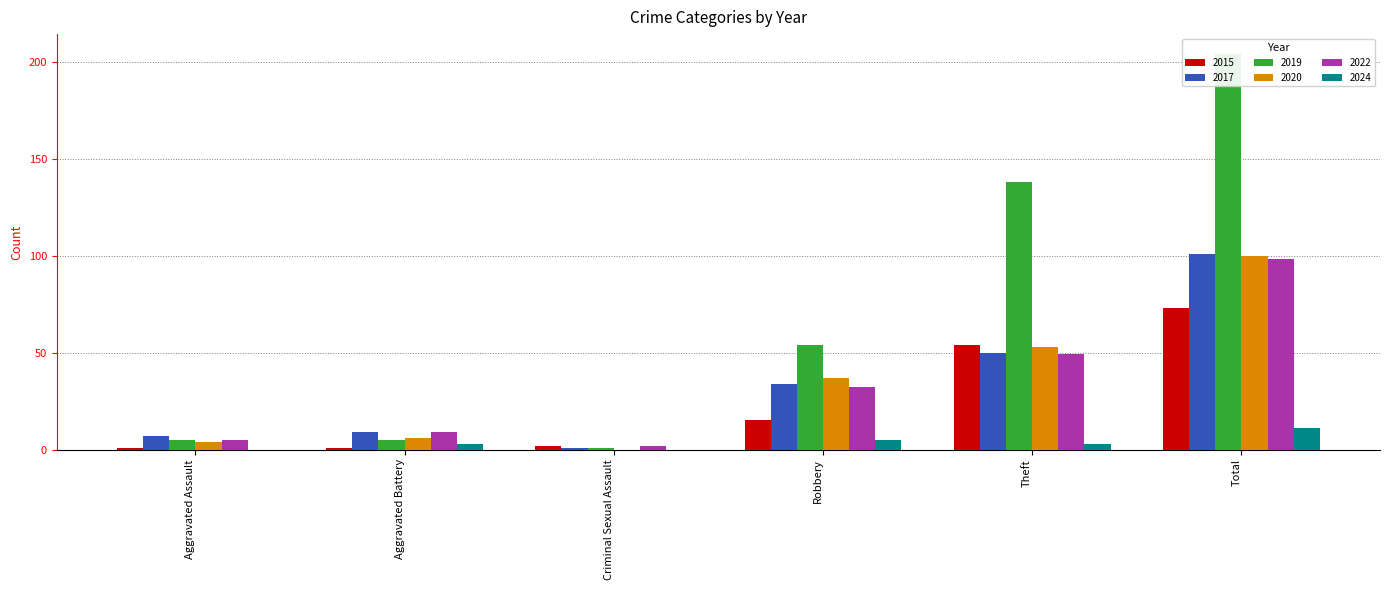

Does the chart contain any negative values?

No